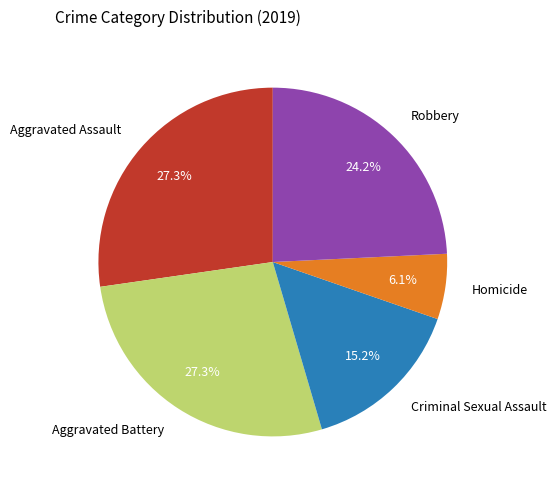

Does any single category account for the majority?

No